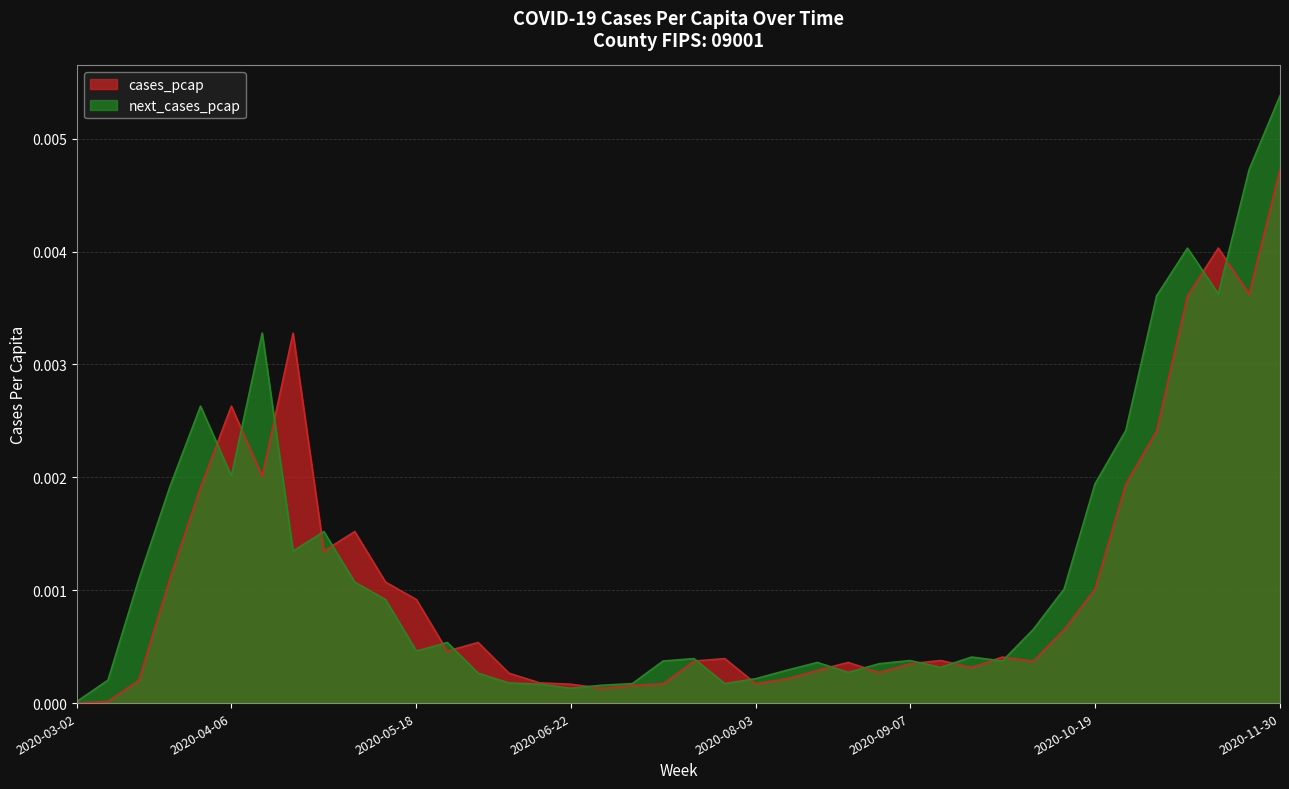

At which category is the sum across all series the highest?

2020-11-30